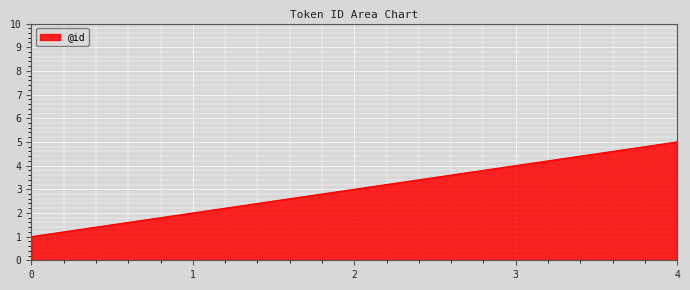

How many lines are shown in the chart?

1